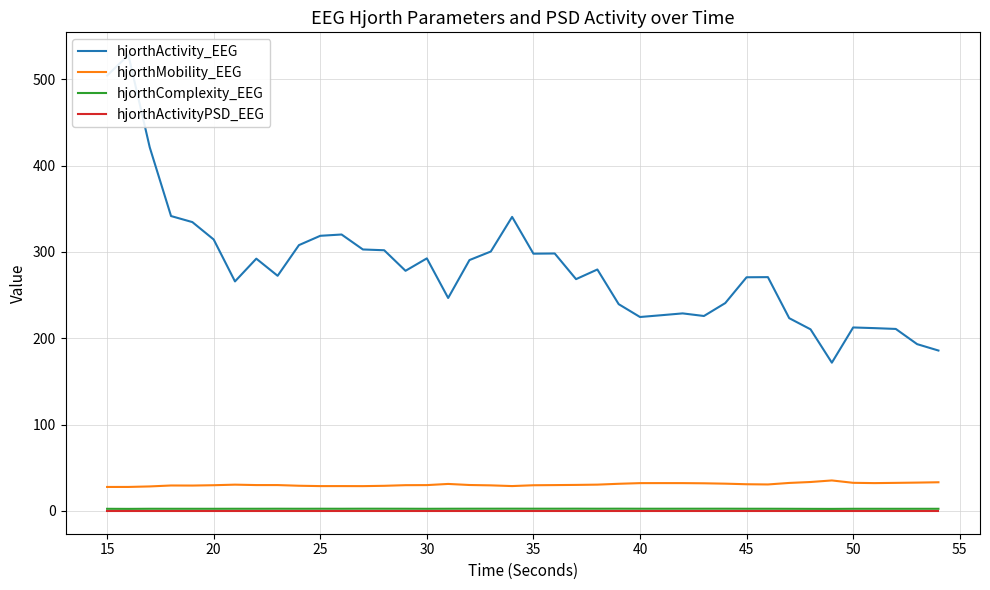

True or false: hjorthMobility_EEG and hjorthActivityPSD_EEG cross at least once.

False